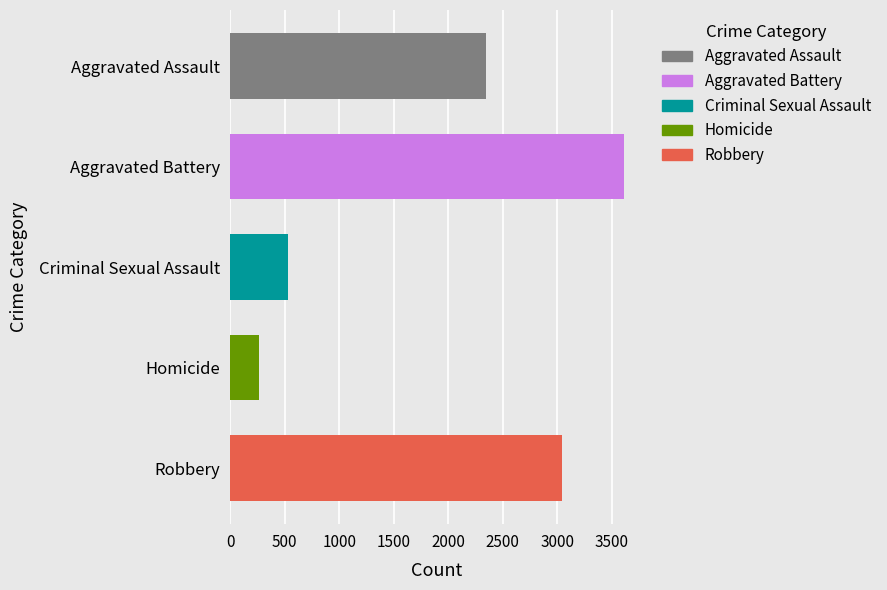

What is the sum of all Criminal Sexual Assault values?

532